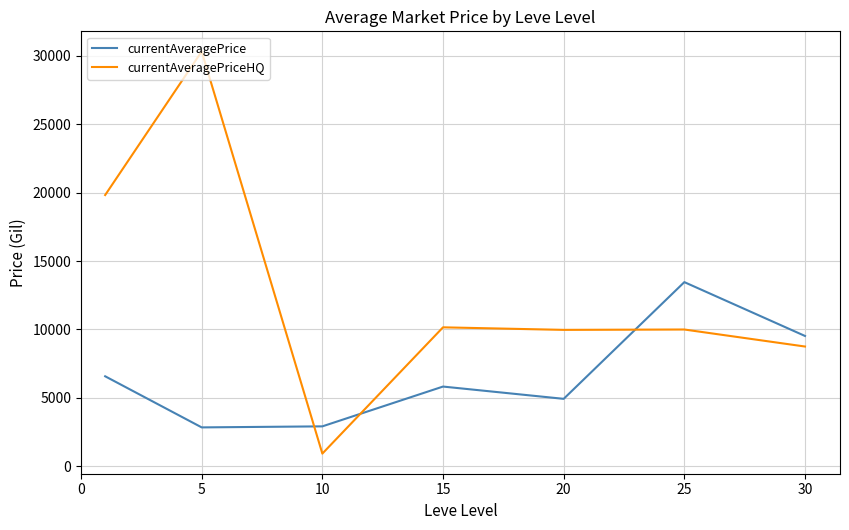

What is the difference between the maximum and second lowest values in the currentAveragePriceHQ series?

21582.3